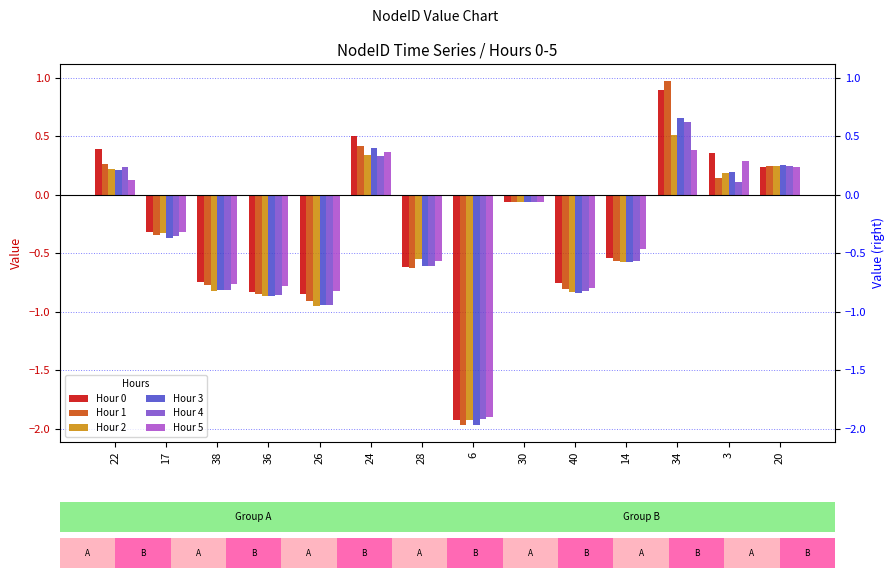

True or false: Hour 1 has a value of -0.8 at 28.

False